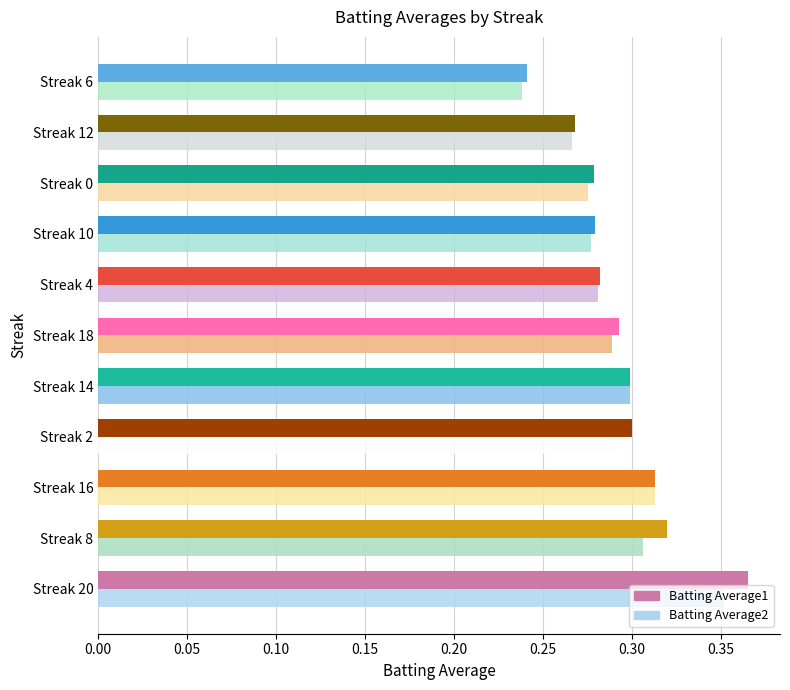

Count the Batting Average1 values in the range 0 to 1.

11